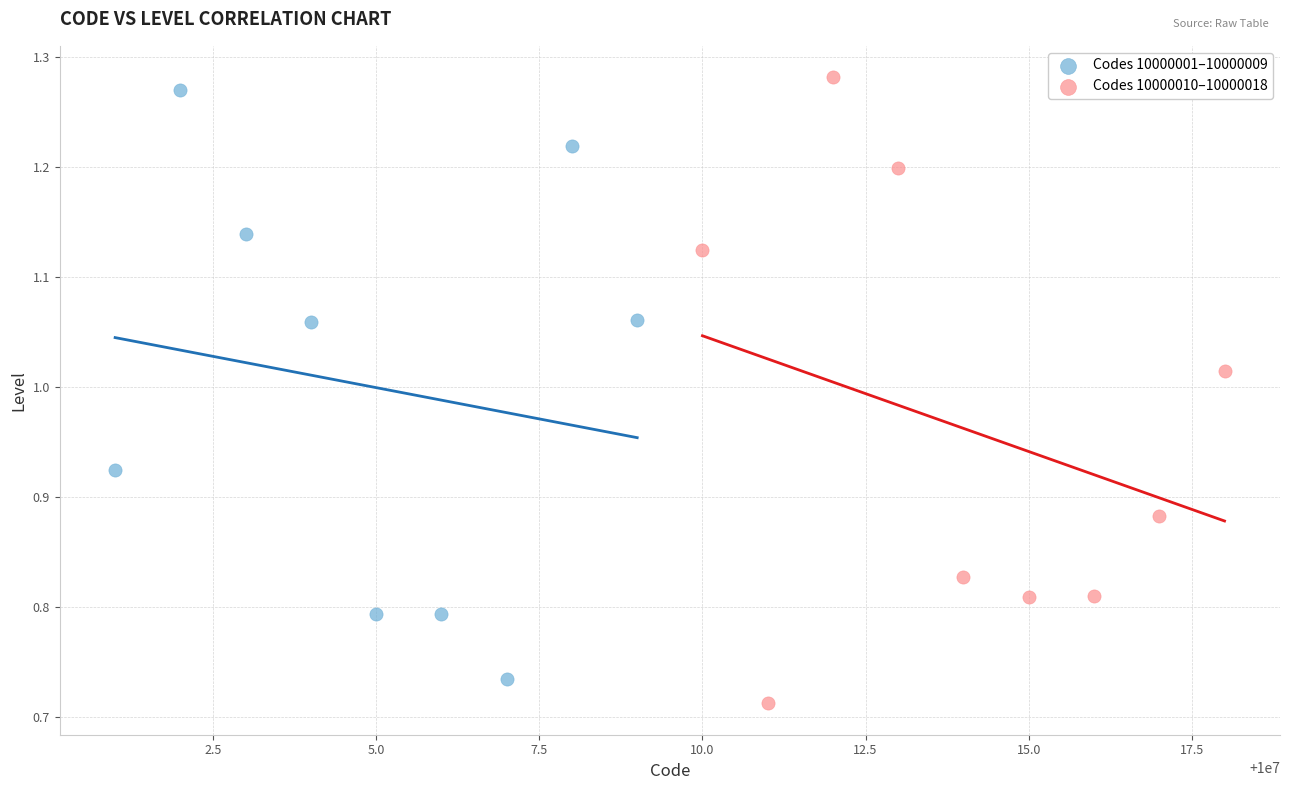

Which series has the widest spread of Y values?

Codes 10000010–10000018